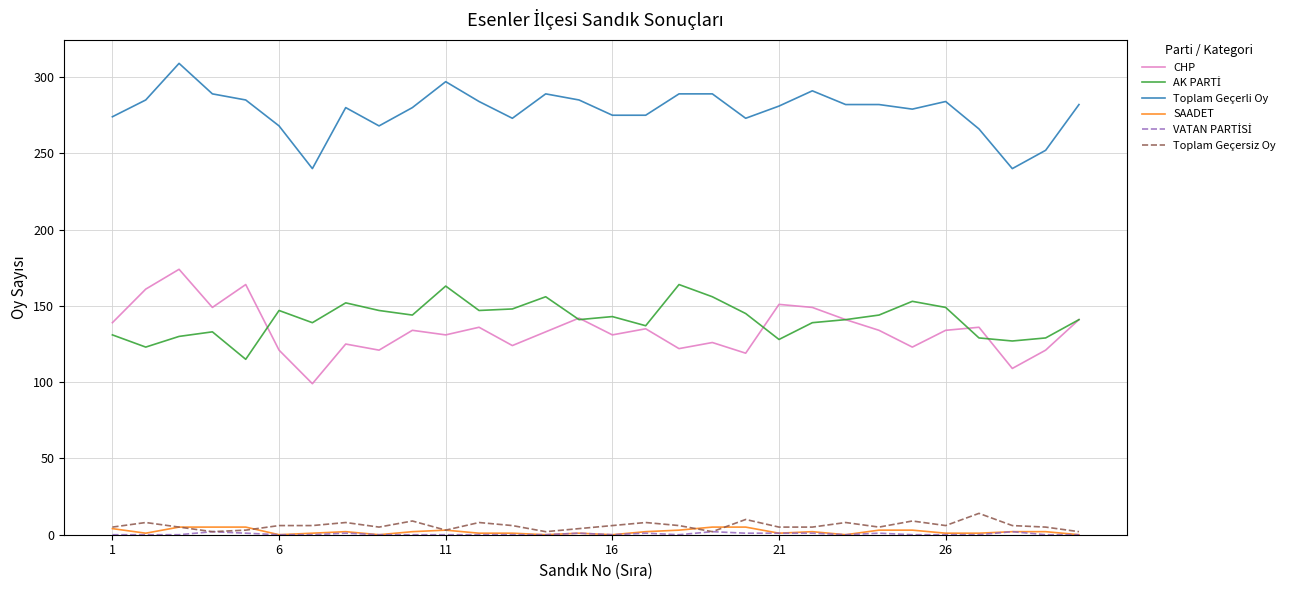

True or false: Toplam Geçerli Oy and Toplam Geçersiz Oy cross at least once.

False